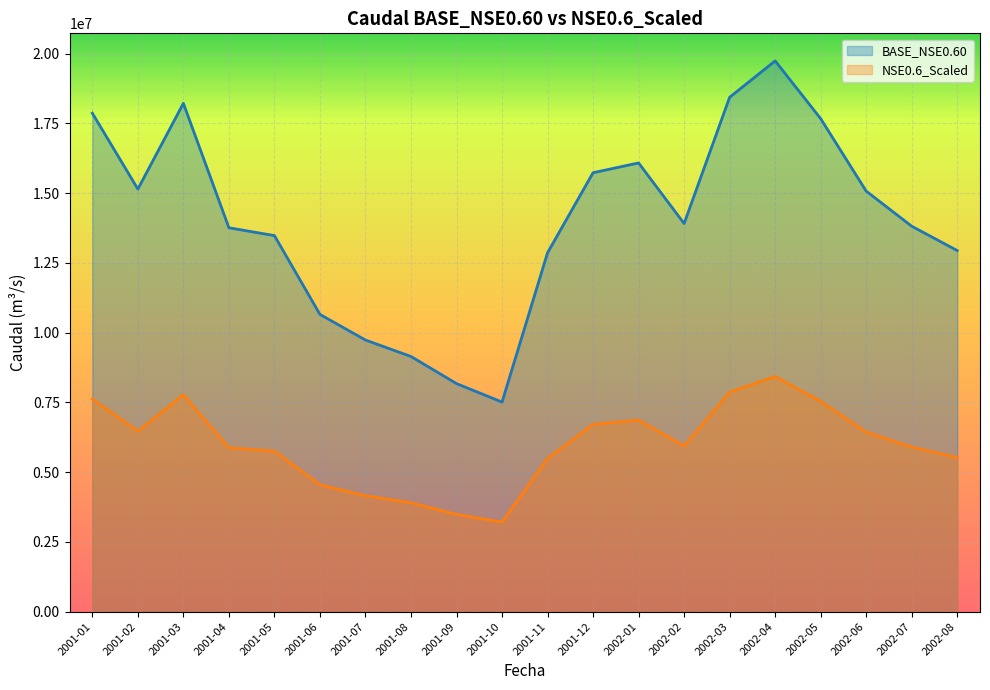

At which category is the sum across all series the highest?

2002-04